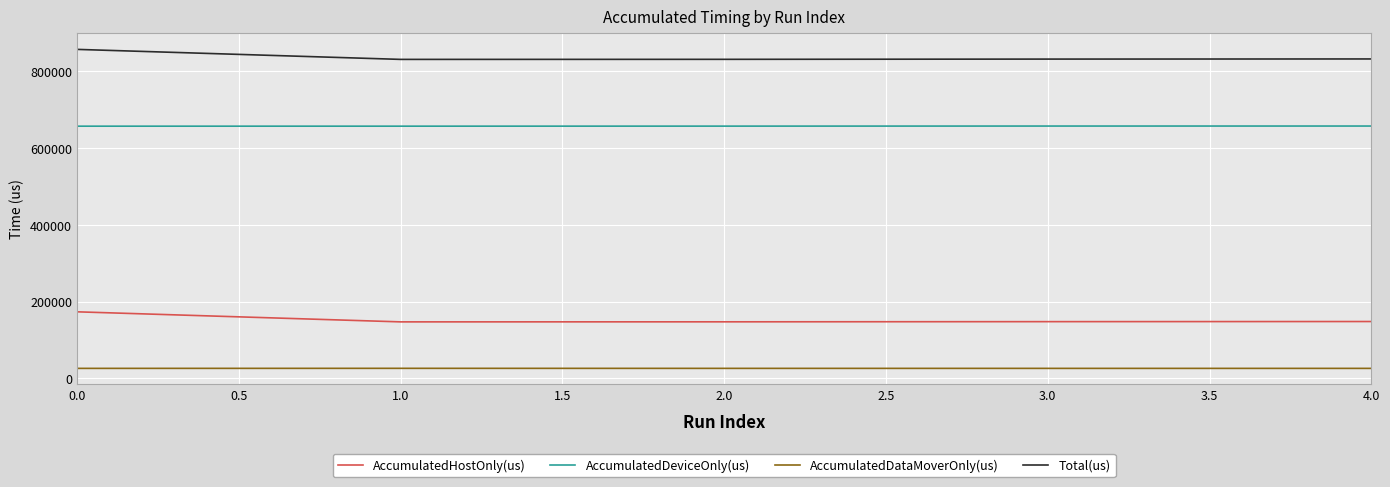

The value of AccumulatedHostOnly(us) at 2.0 is 45063.1. True or false?

False